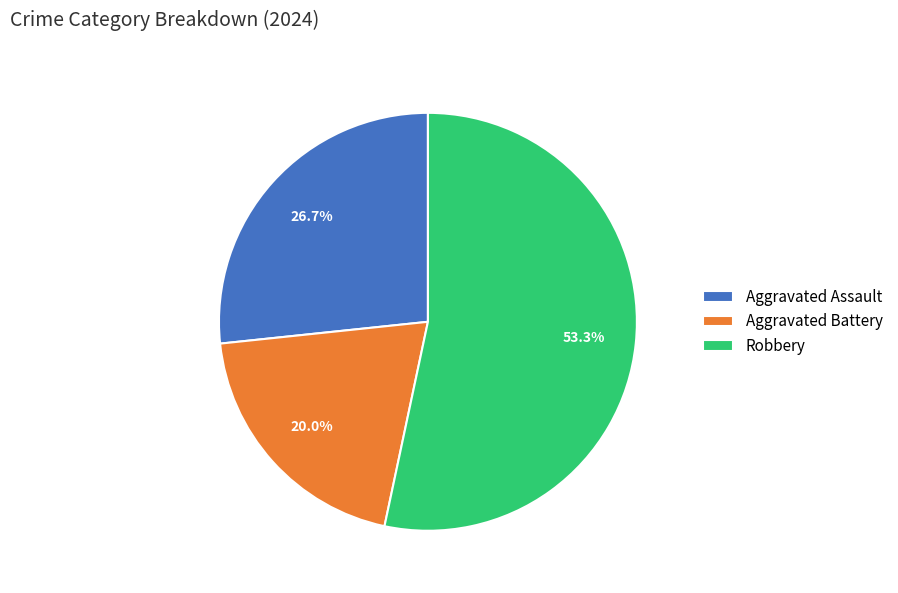

True or false: Robbery accounts for 53% of the total.

True